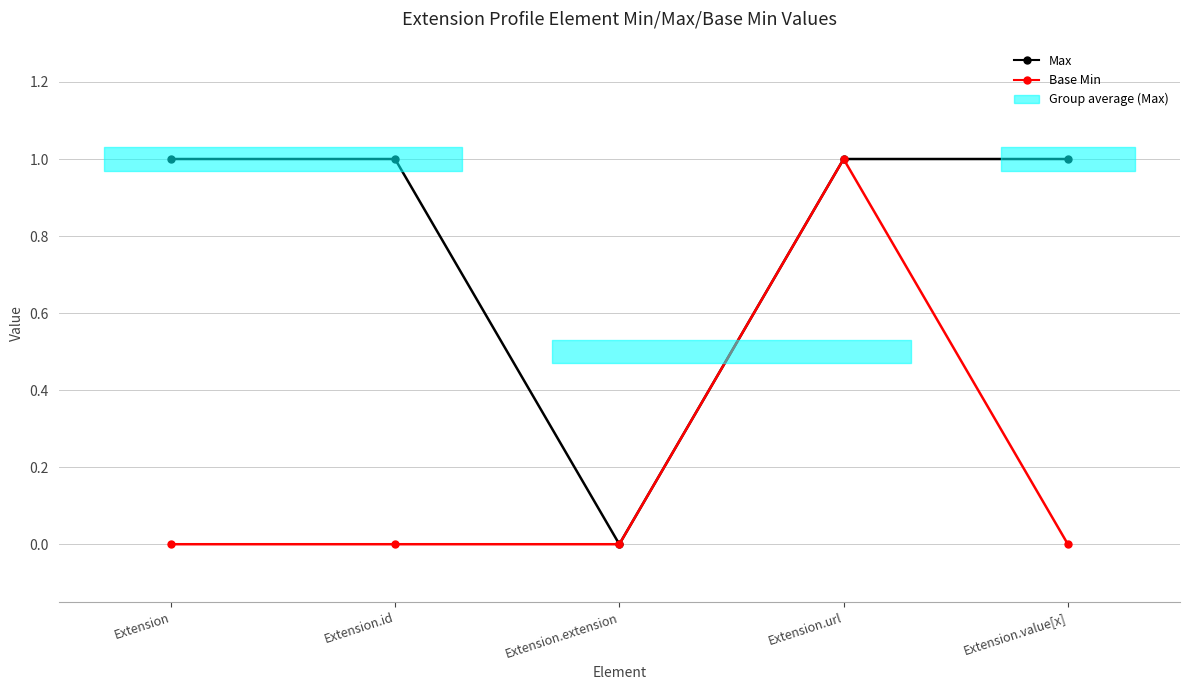

What position from the right is Extension.value[x]?

1